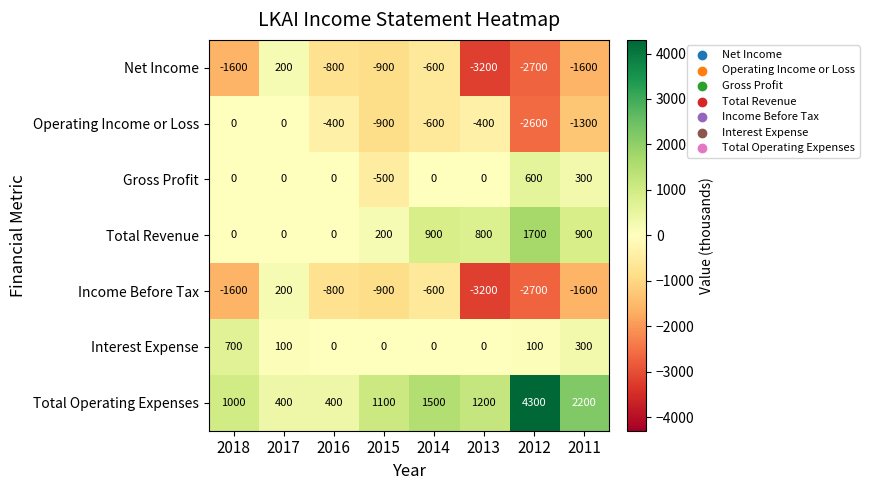

What is the total value across all series at 2017?

900